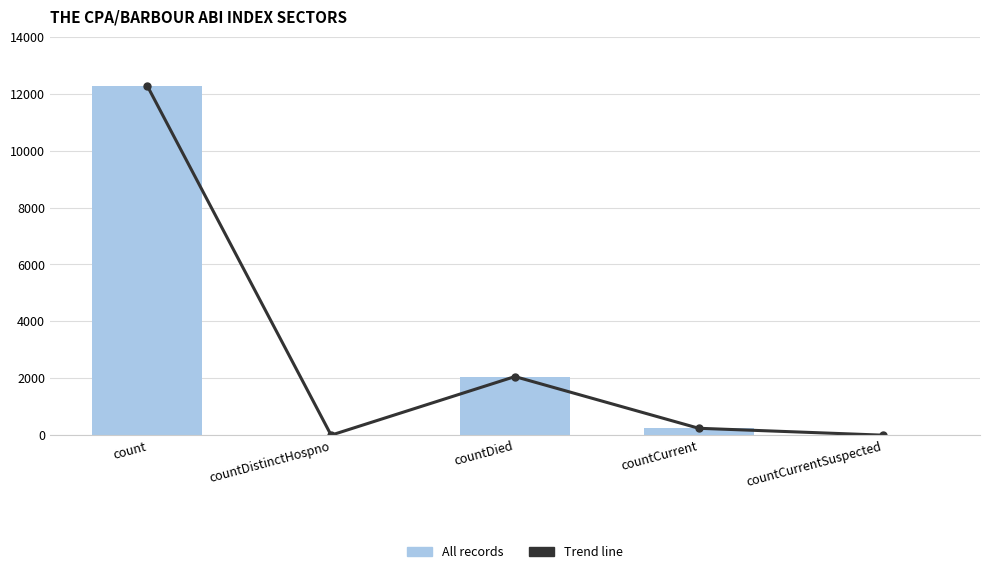

How many values in Trend line are above zero?

3